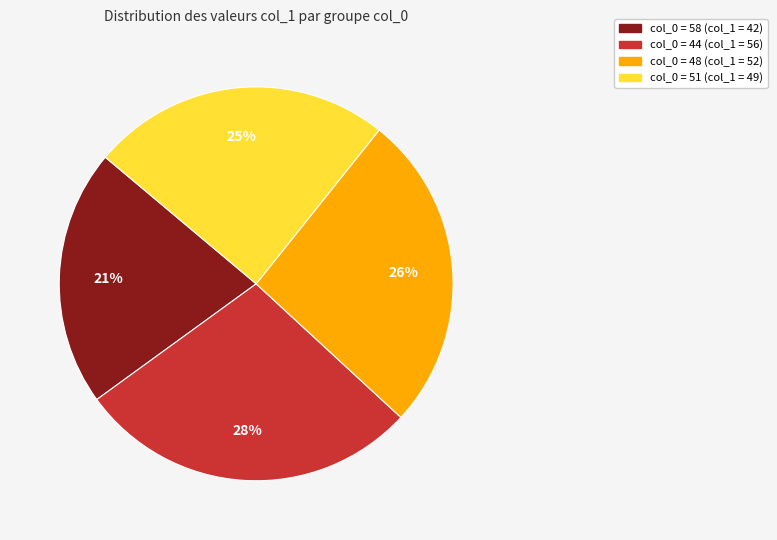

To the nearest percent, what is the average slice percentage?

25%